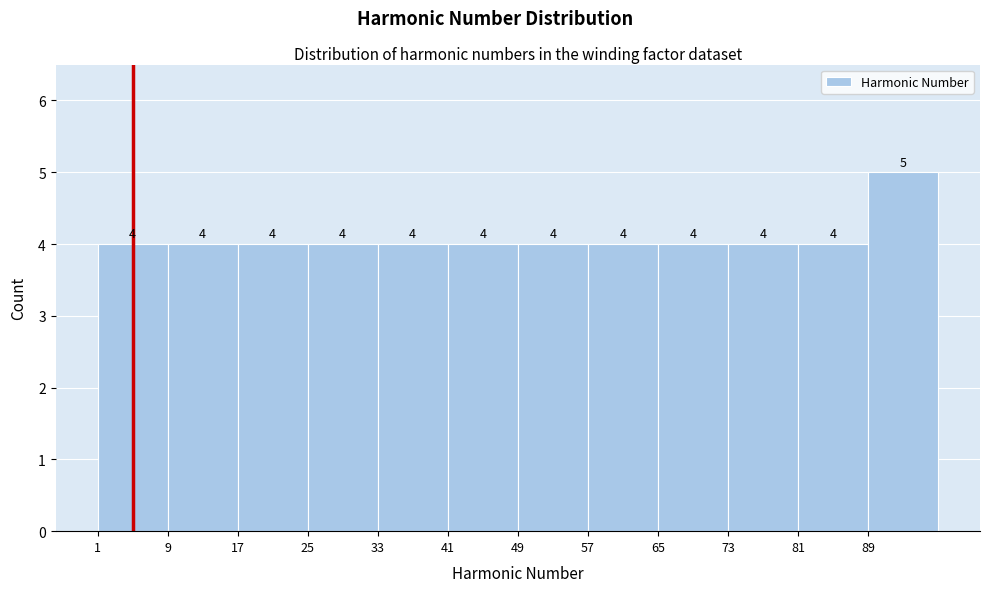

Reading left to right, list every bar in this chart as the range it spans on the x-axis followed by its height.

1 to 9: 4
9 to 17: 4
17 to 25: 4
25 to 33: 4
33 to 41: 4
41 to 49: 4
49 to 57: 4
57 to 65: 4
65 to 73: 4
73 to 81: 4
81 to 89: 4
89 to 97: 5